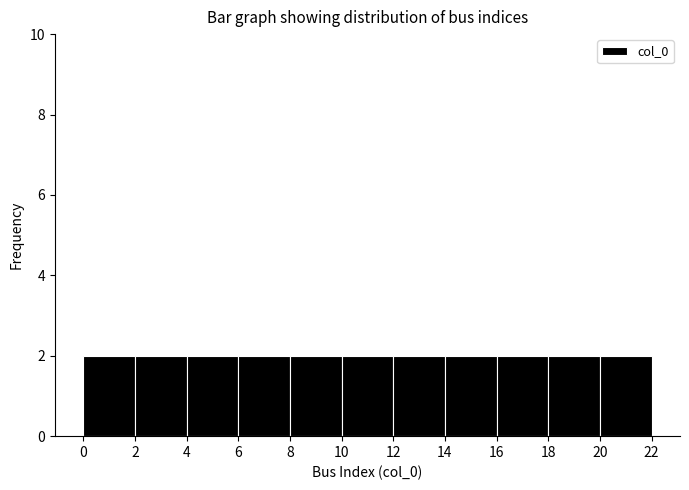

Reading left to right, transcribe this chart: for each bar, give the range it covers on the x-axis and its height. The values are not printed on the chart, so give them approximately, as read against the axis.

0 to 2: 2
2 to 4: 2
4 to 6: 2
6 to 8: 2
8 to 10: 2
10 to 12: 2
12 to 14: 2
14 to 16: 2
16 to 18: 2
18 to 20: 2
20 to 22: 2